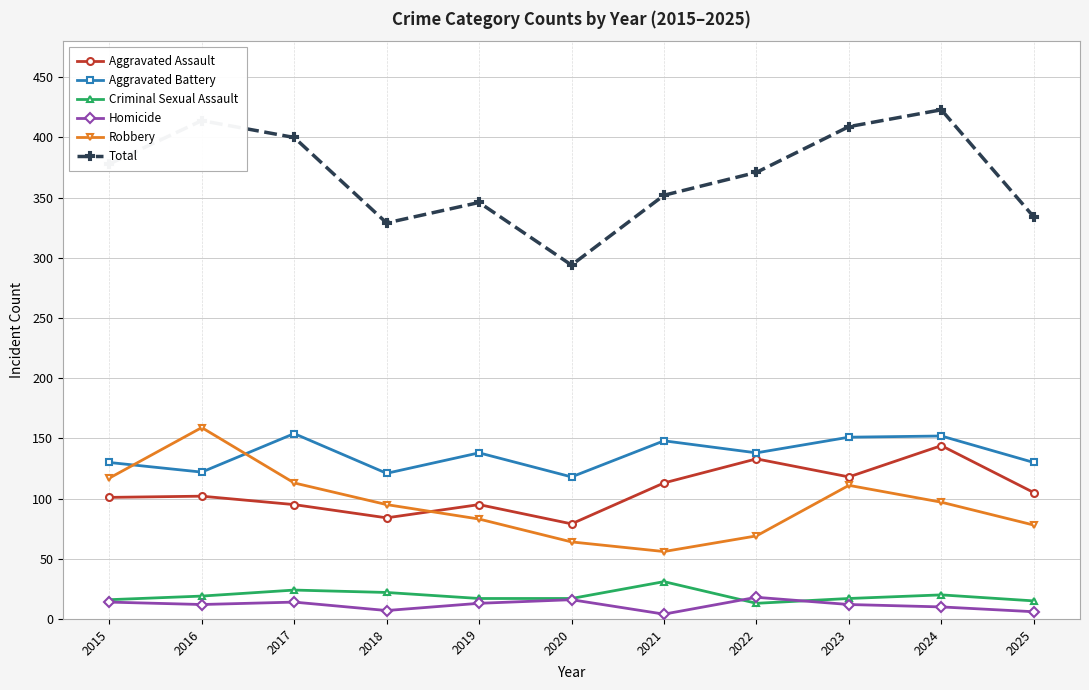

Which label corresponds to the largest value in the chart?

2024